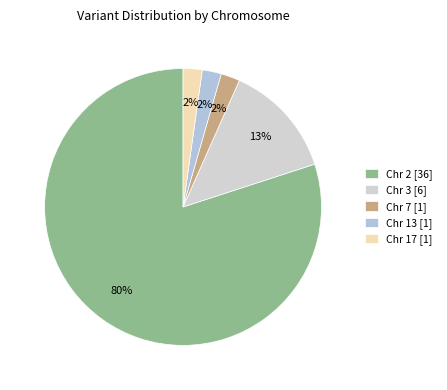

Count the number of slices in the pie.

5